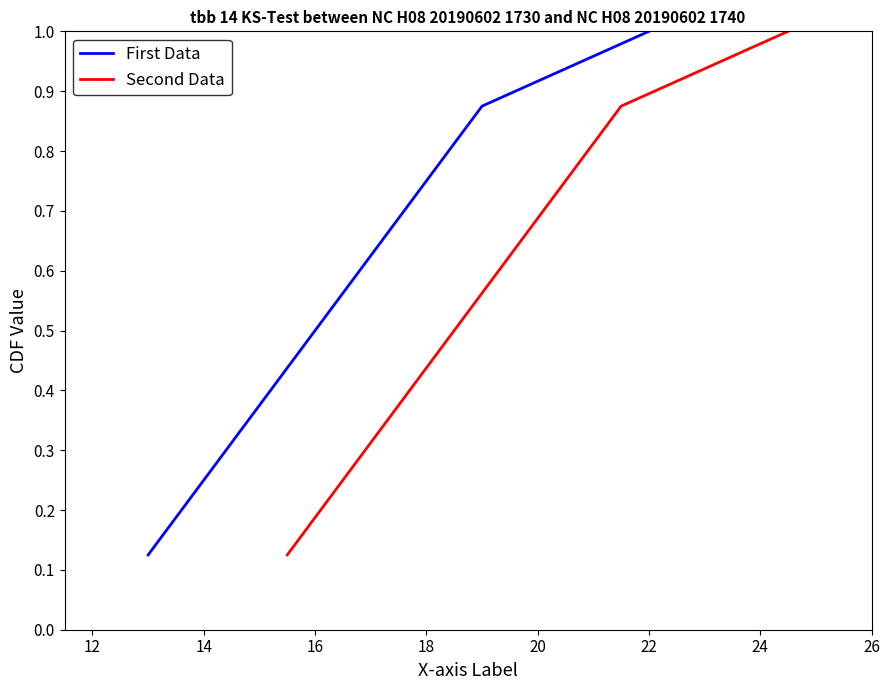

What are all the series names shown in the legend?

First Data, Second Data